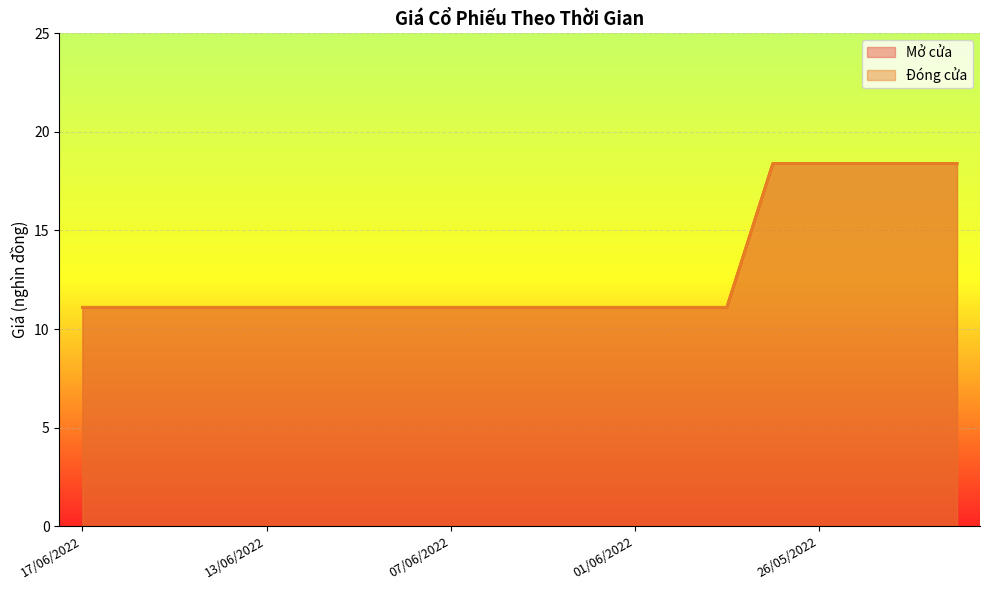

Which category has the highest value across all series?

27/05/2022